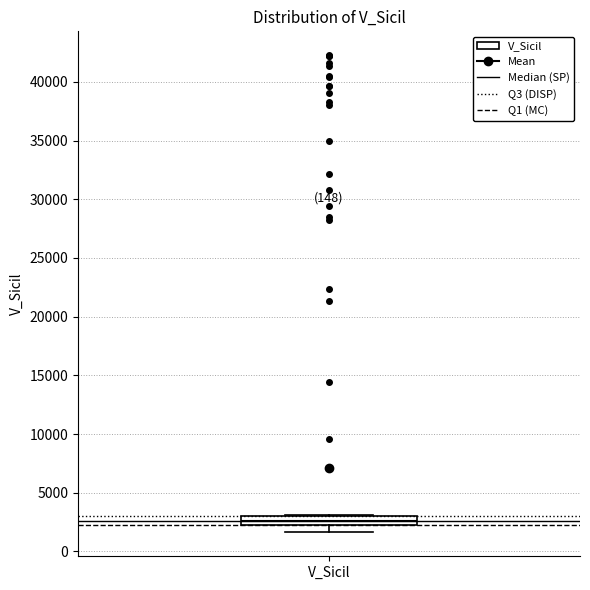

Where is the upper edge of the box for V_Sicil on the y-axis? The values are not printed on the chart, so give them approximately, as read against the axis.

3000